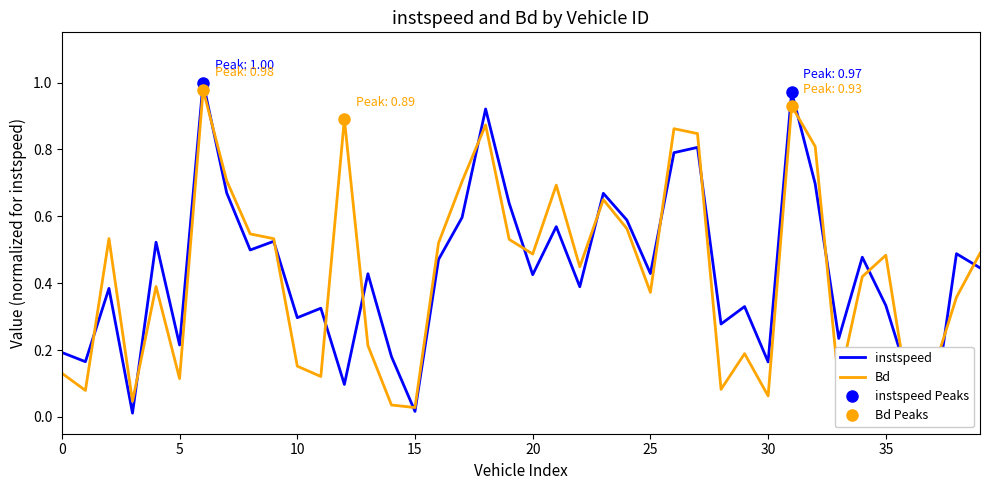

What is the difference between the highest and lowest values at 21?

0.1